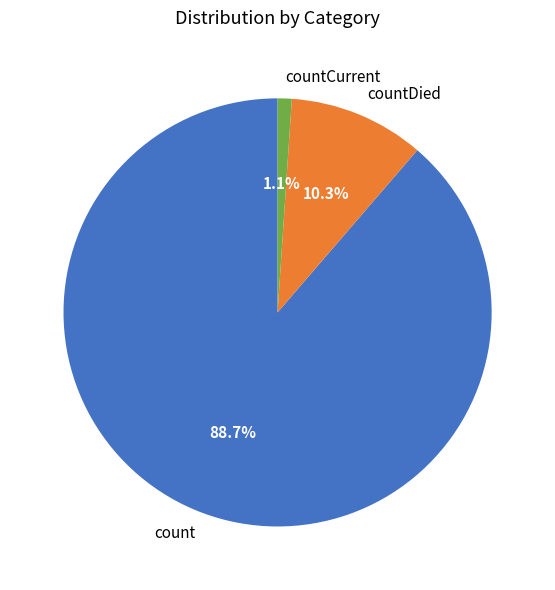

What percentage is NOT represented by countCurrent?

98.9%